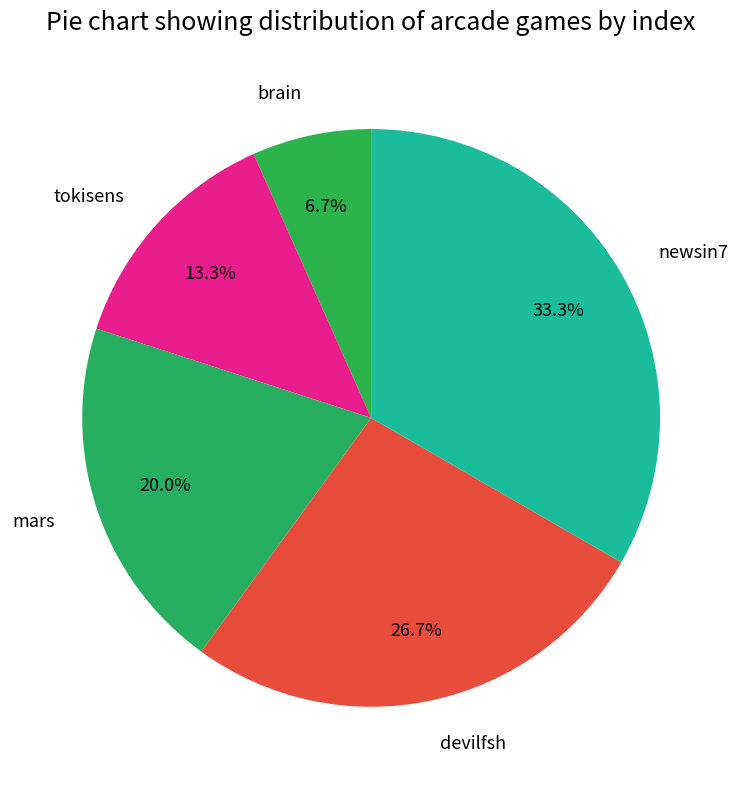

How many slices are in this pie chart?

5